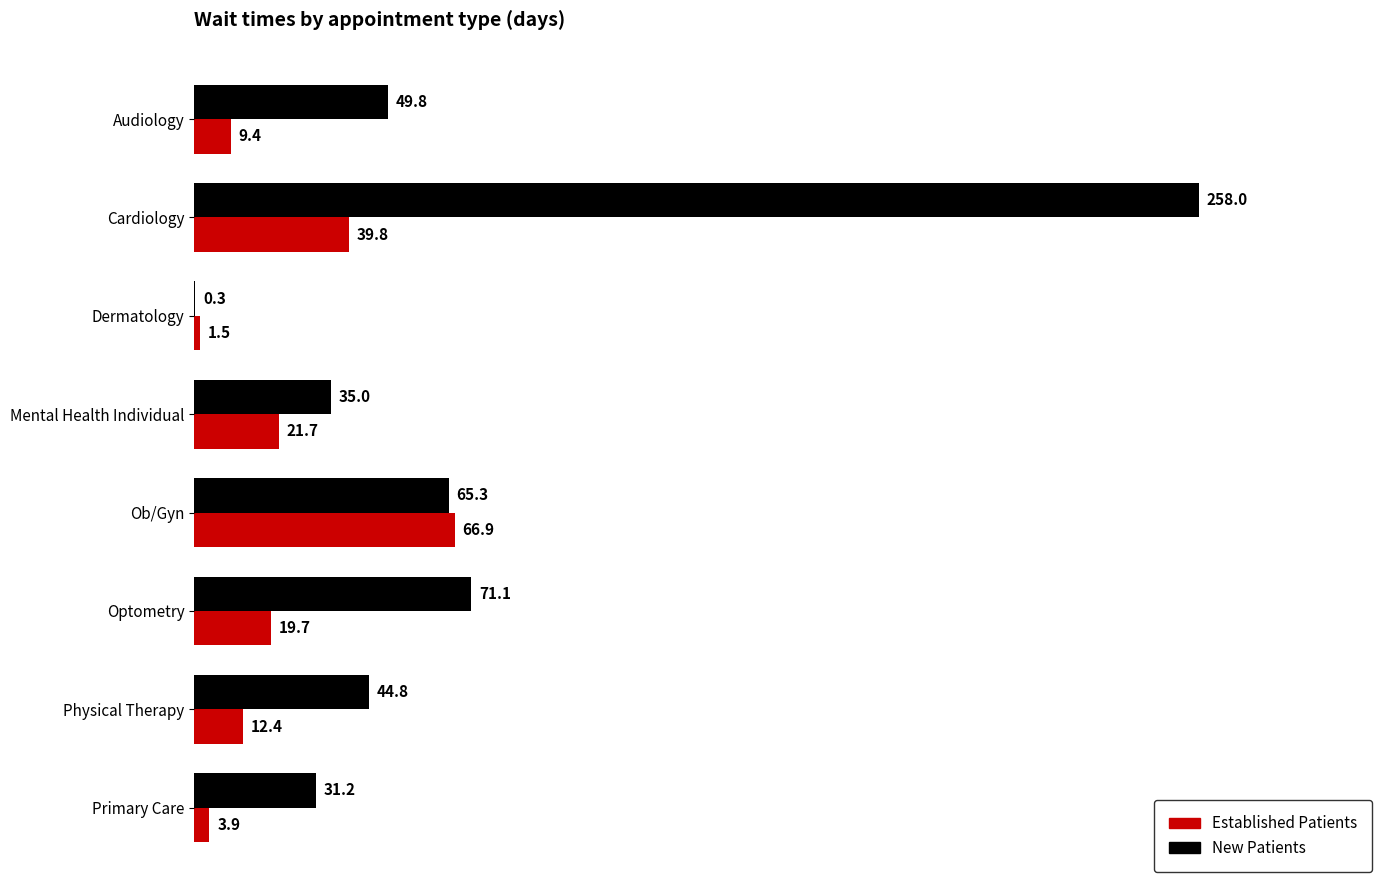

Where is New Patients nearest to the value 129?

Optometry